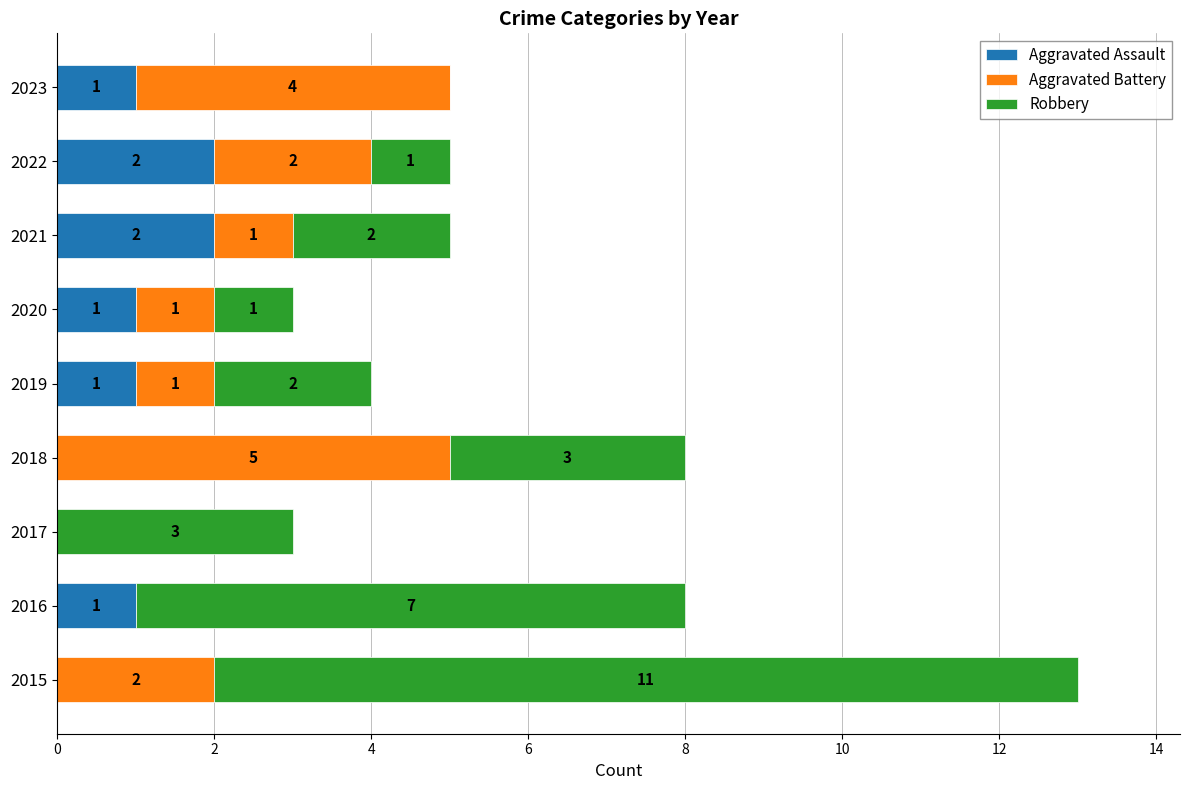

Is it true that Aggravated Assault equals 4 at 2021?

False